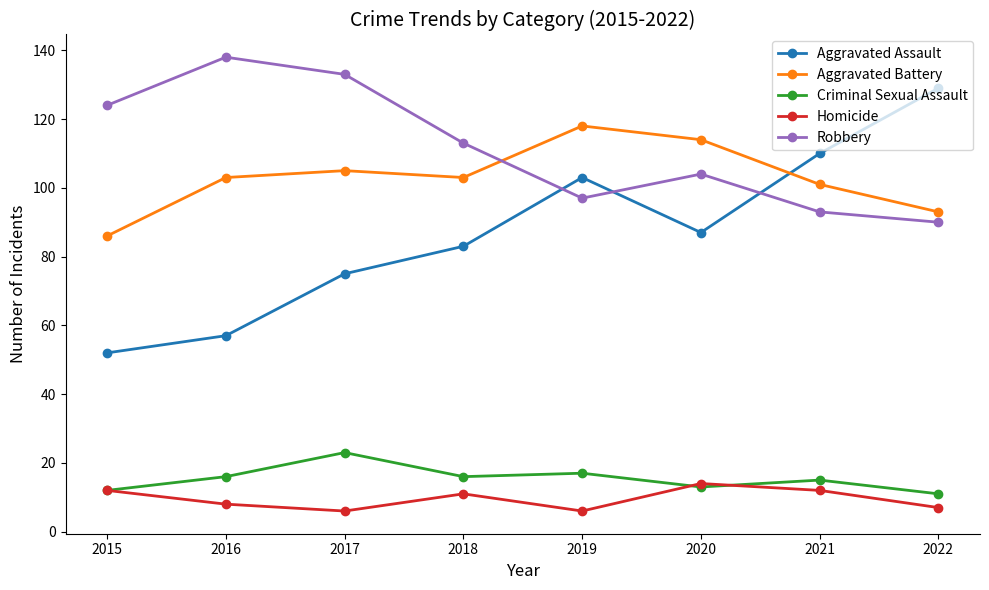

Which series has the largest range (max minus min)?

Aggravated Assault